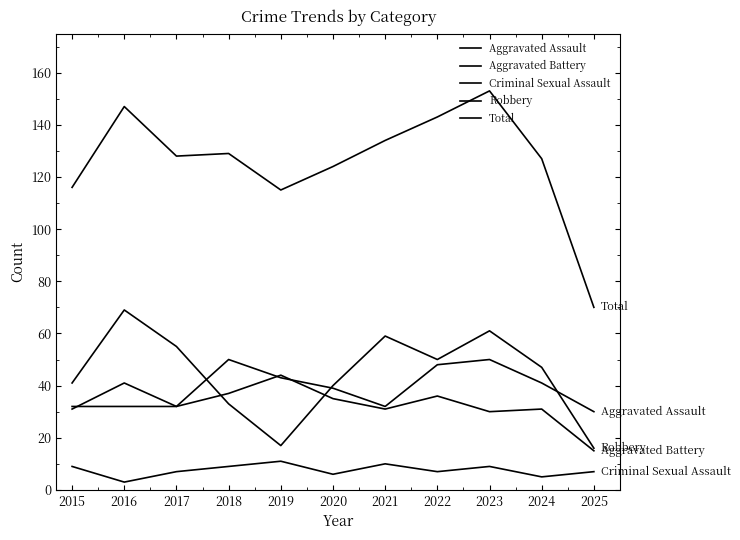

Does the chart display data point markers on the line(s)?

No